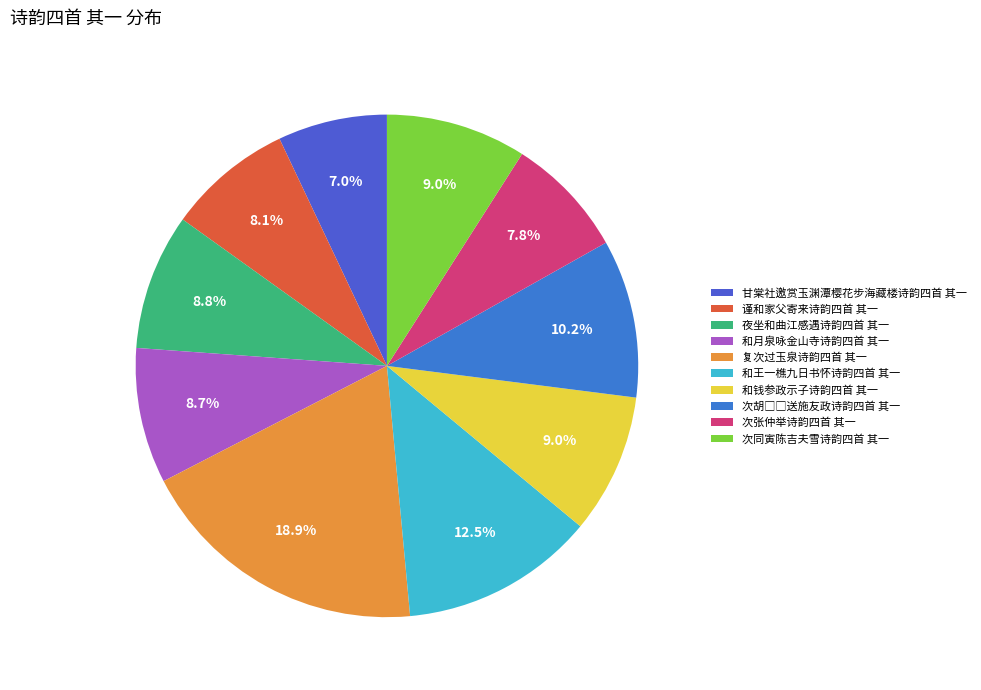

What percentage is NOT represented by 次同寅陈吉夫雪诗韵四首 其一?

91.0%